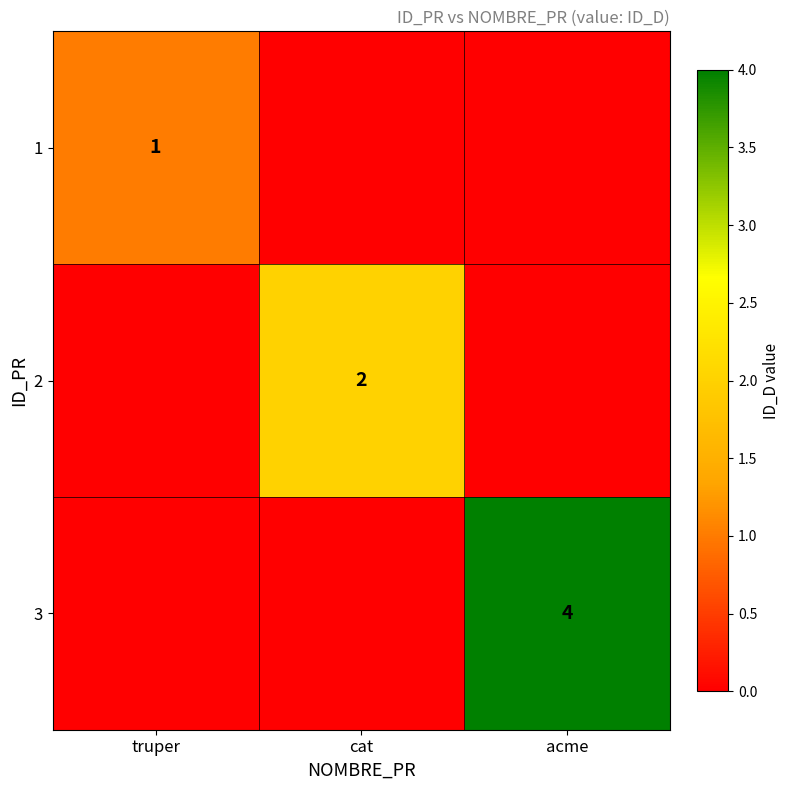

What is the spread (max minus min) of values at cat?

2